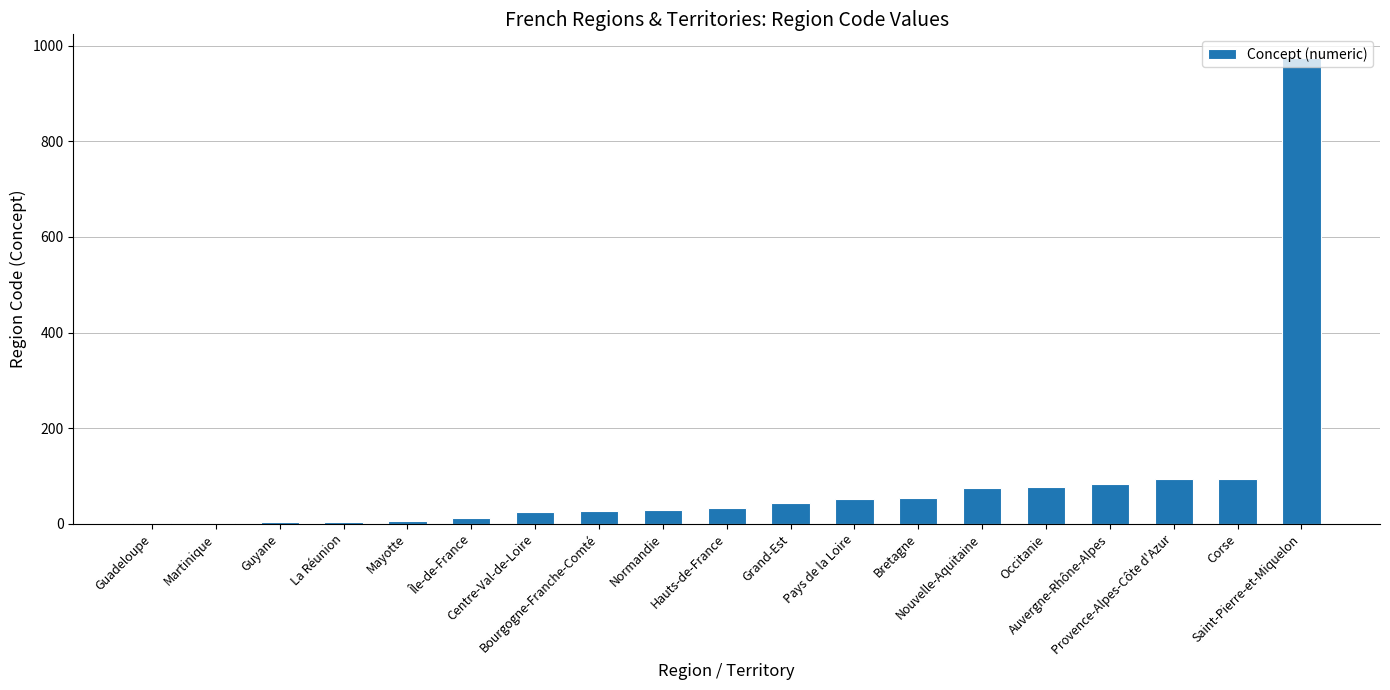

True or false: the data shows 3 at Guyane.

True